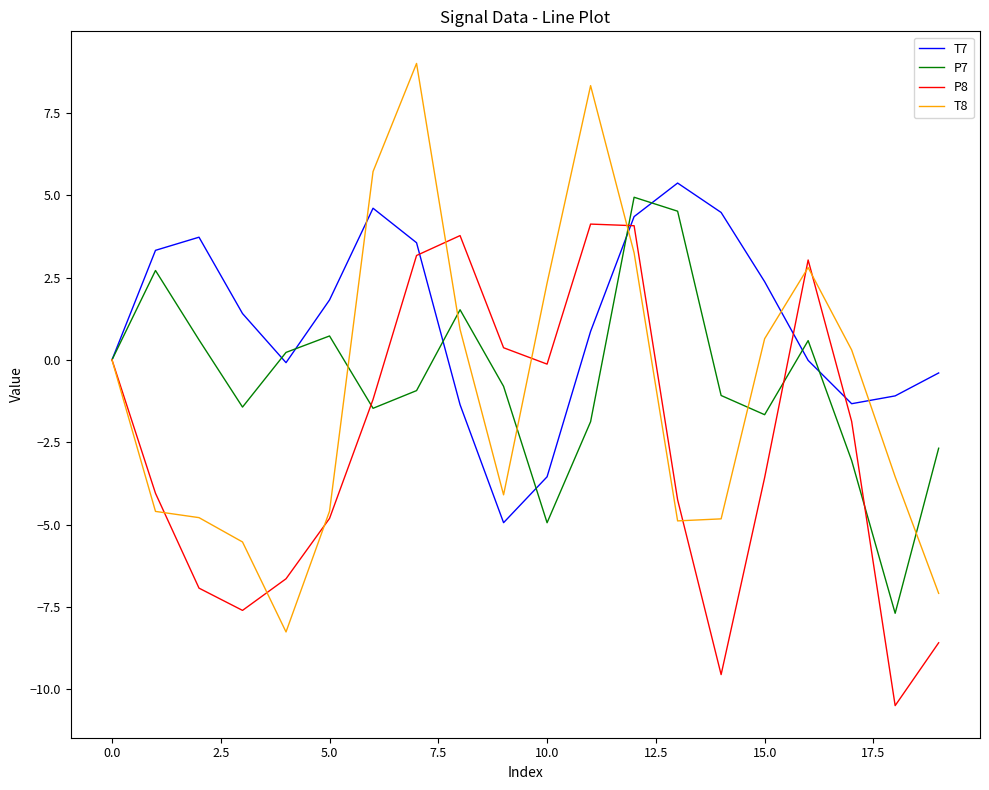

What is the highest value of the T8 series?

9.0